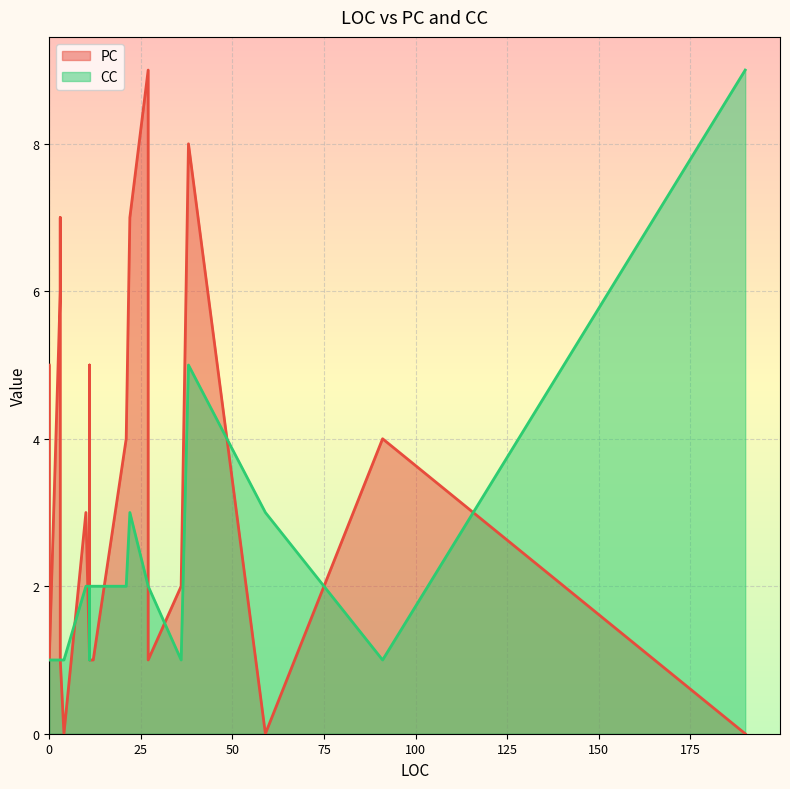

Which label corresponds to the smallest value in the chart?

190